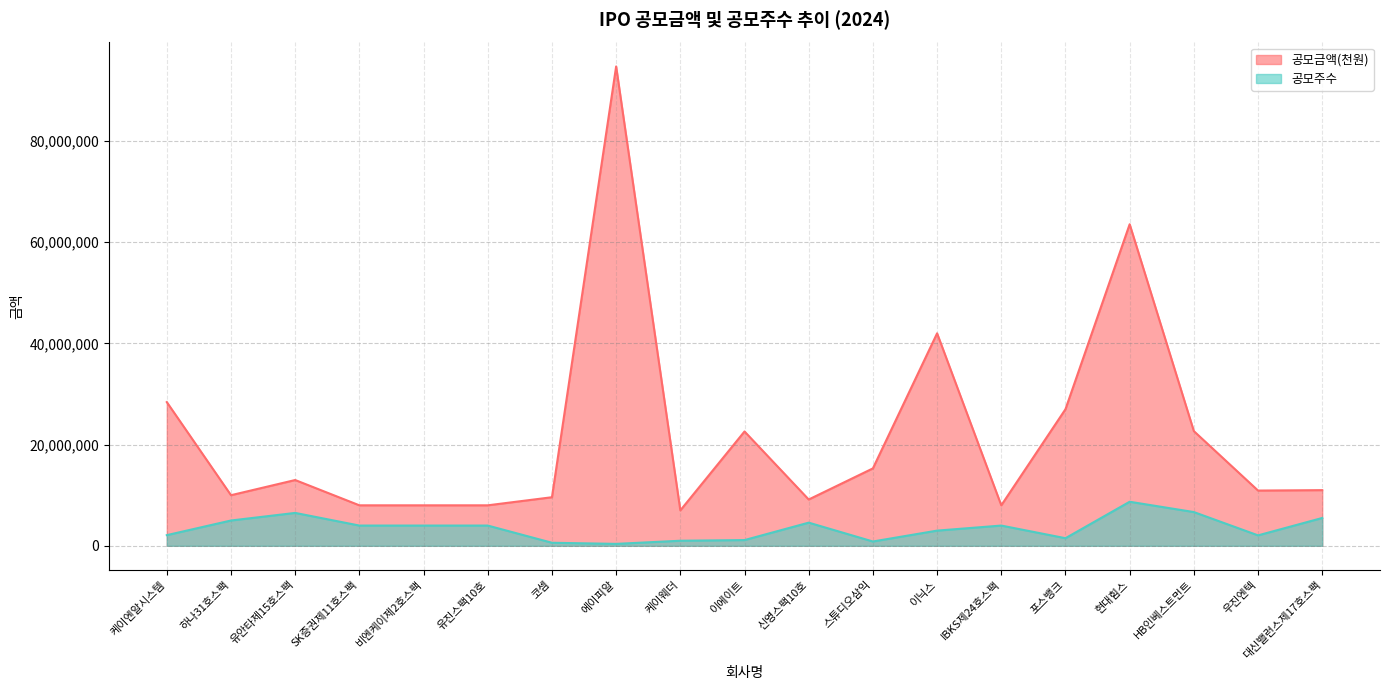

What is the smallest value displayed?

379000